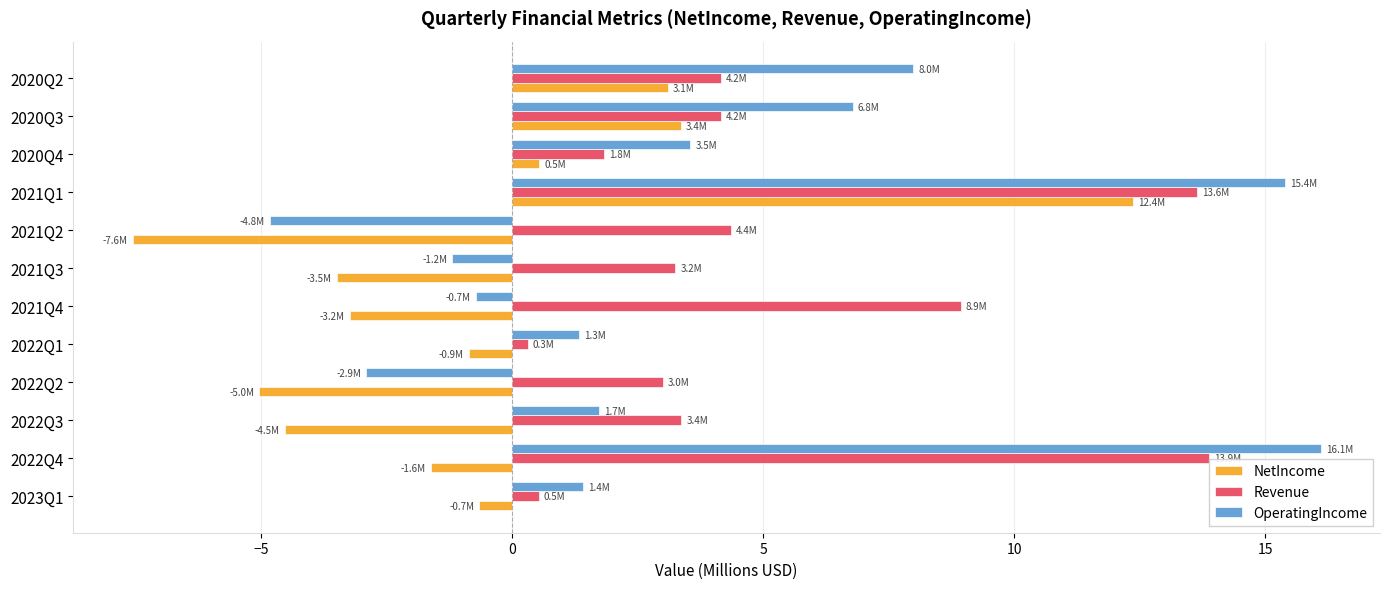

How many negative values does the NetIncome series have?

8